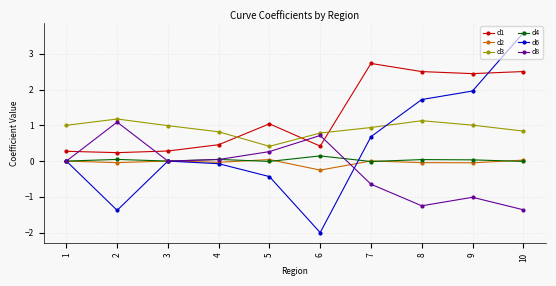

What is the value of the d6 point at the 2nd from the left?

-1.4